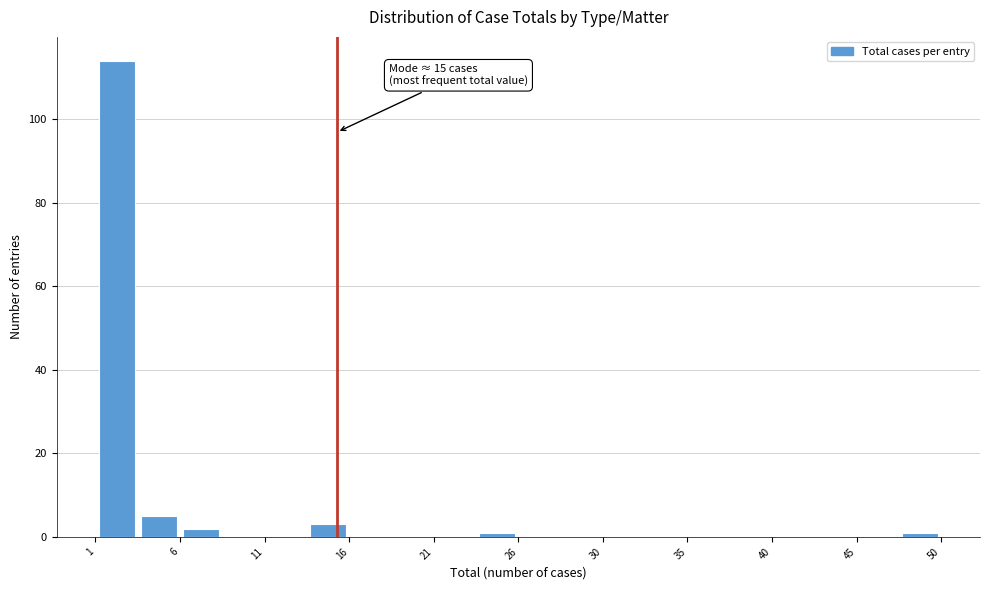

Which range on the x-axis has the tallest bar?

1.00 to 3.45